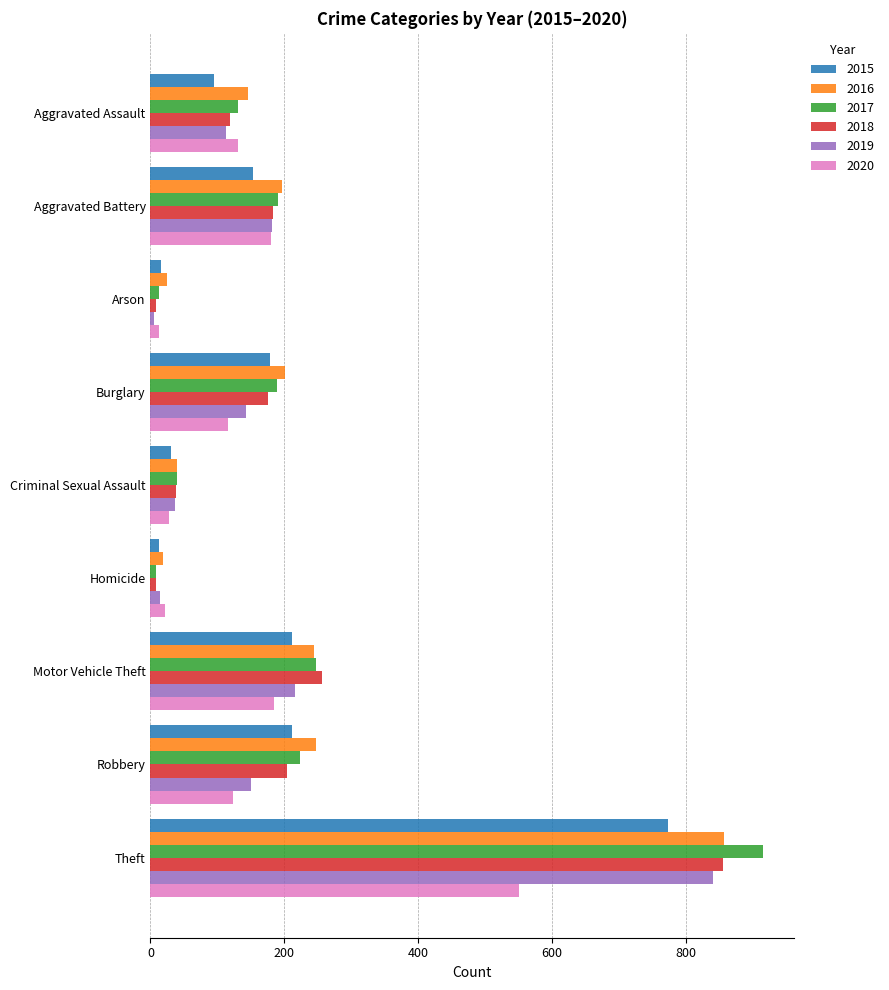

At which category is the sum across all series the highest?

Theft